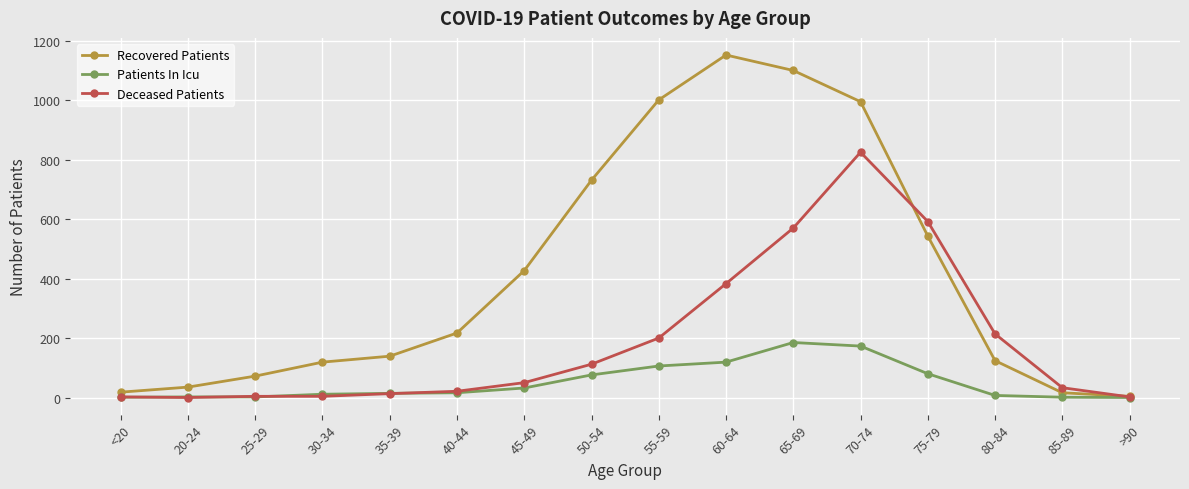

The Deceased Patients series shows 570 at 65-69. True or false?

True